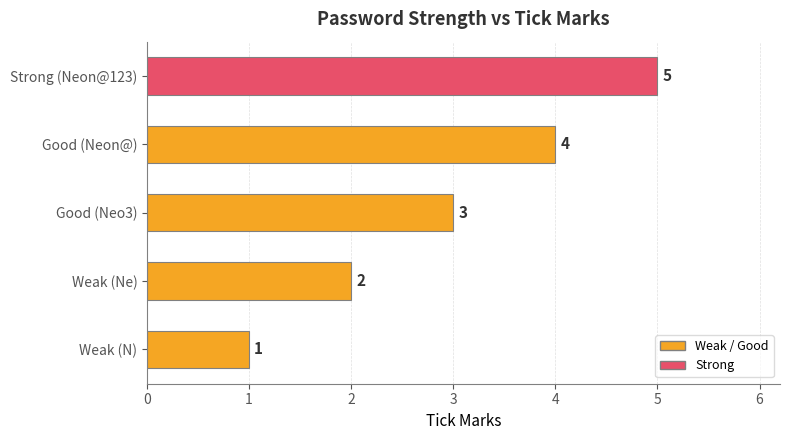

Which has a higher value, Weak (N) or Weak (Ne)?

Weak (Ne)